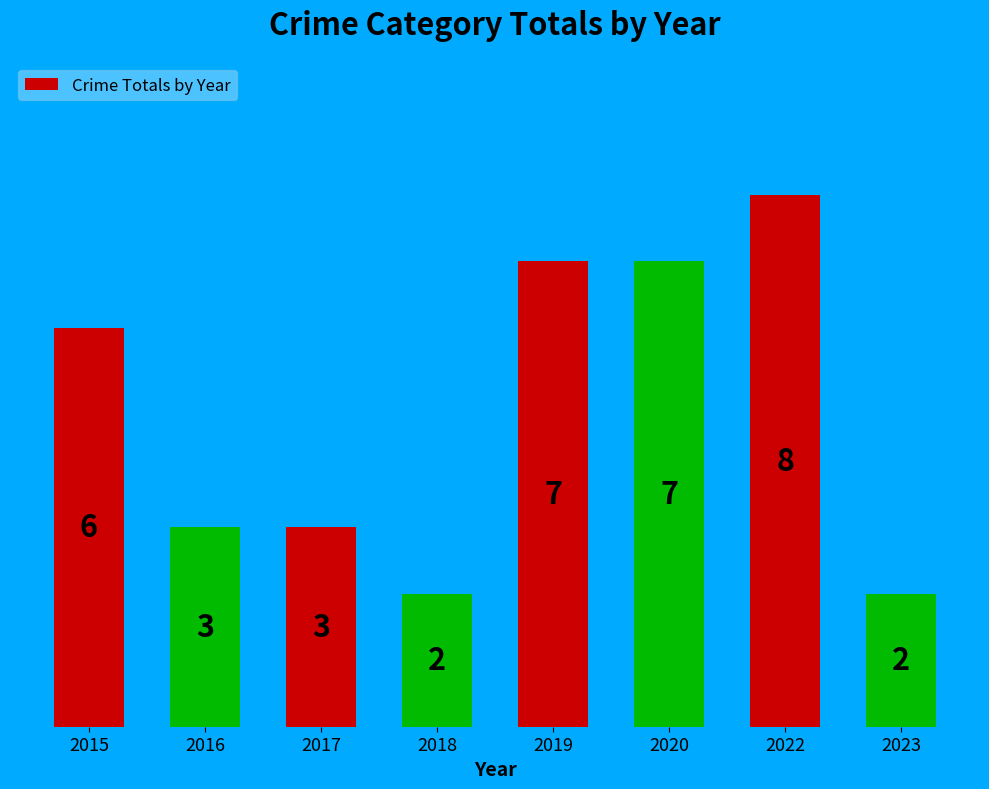

What is the change in value from 2016 to 2020?

+4